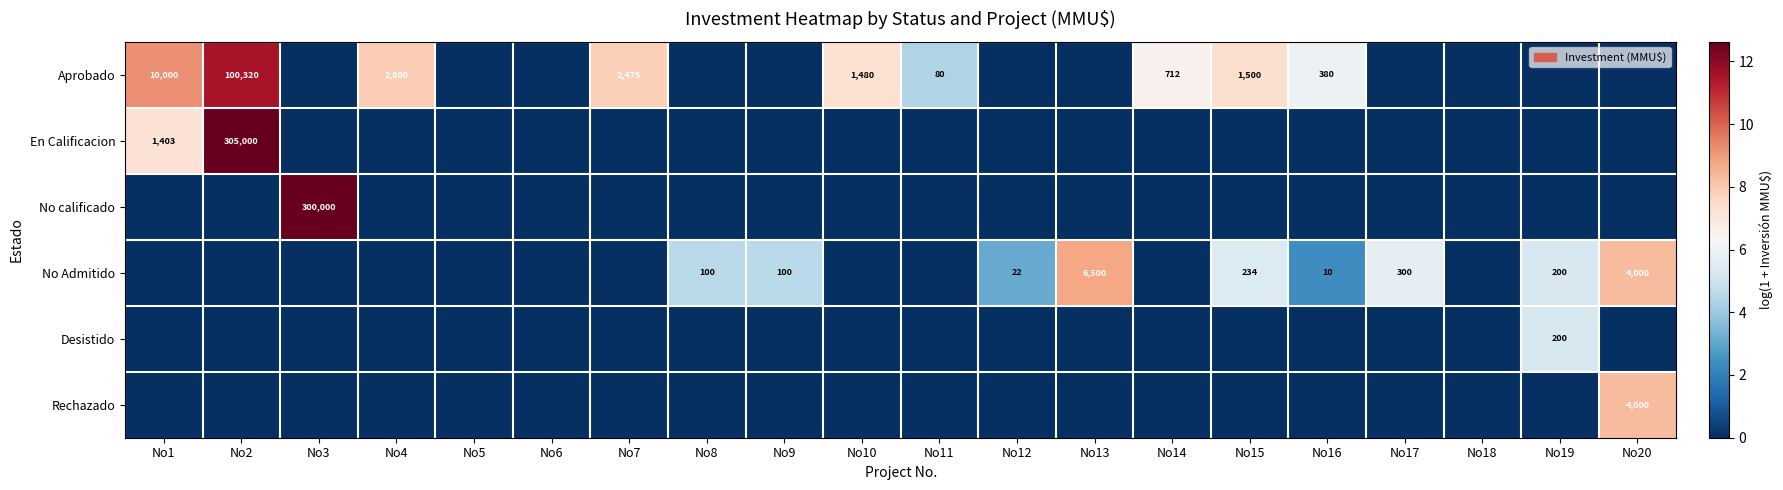

What is the greatest value displayed?

12.6